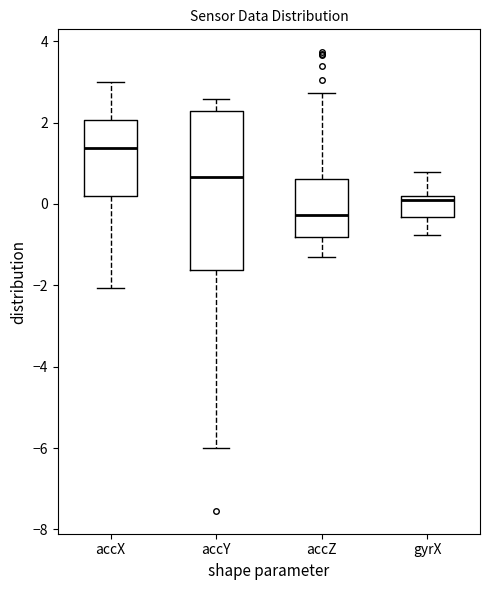

Which box is the tallest, from its lower edge to its upper edge?

accY